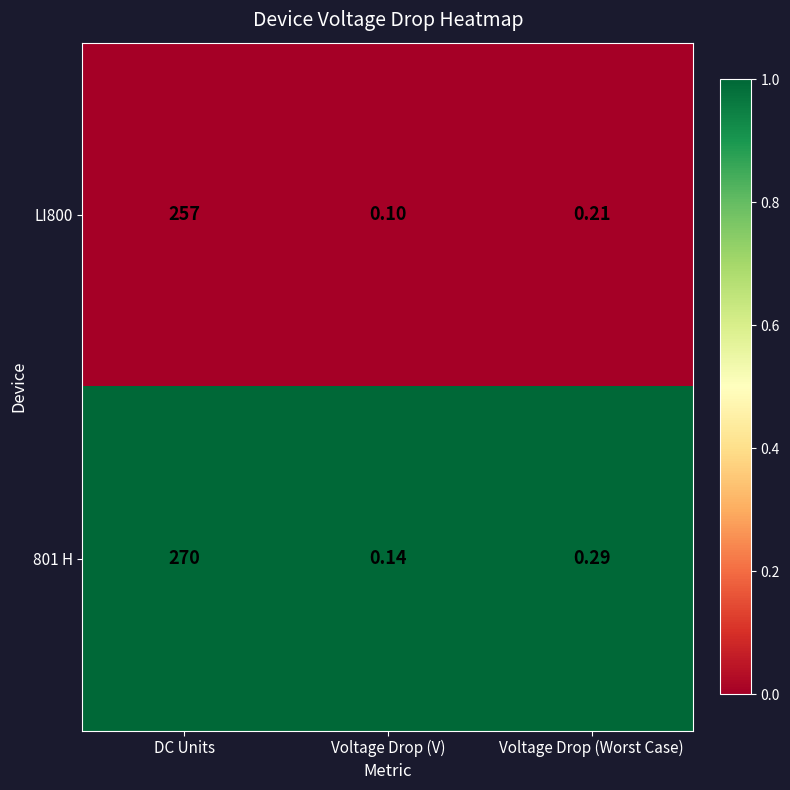

Is the value of 801 H at Voltage Drop (V) greater than the value of LI800 at DC Units?

No